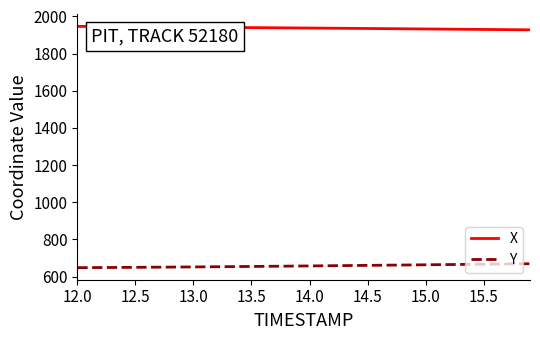

Rank the series by their average value, from highest to lowest.

X, Y